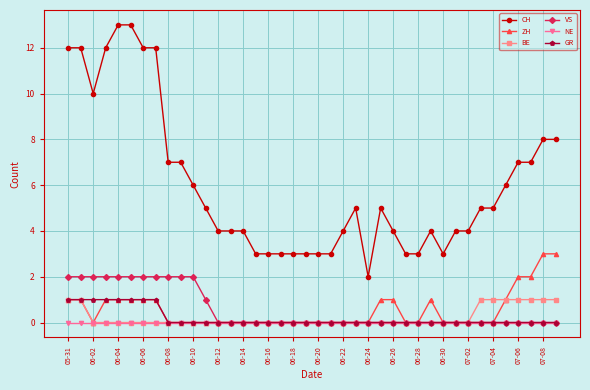

What is the maximum value shown in the chart?

13